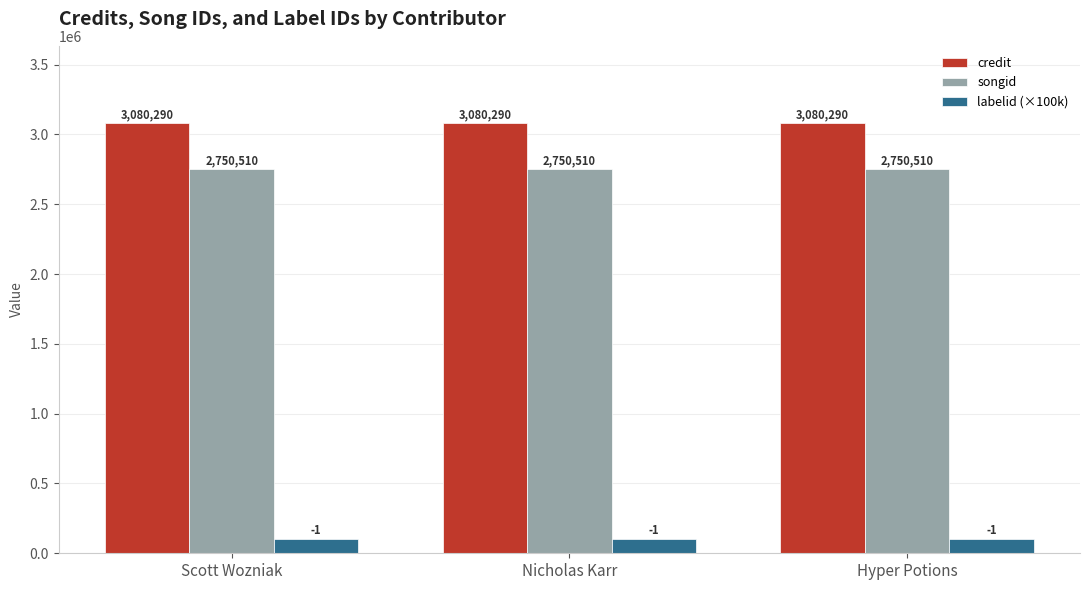

Is the value of labelid (×100k) at Nicholas Karr greater than the value of songid at Nicholas Karr?

No